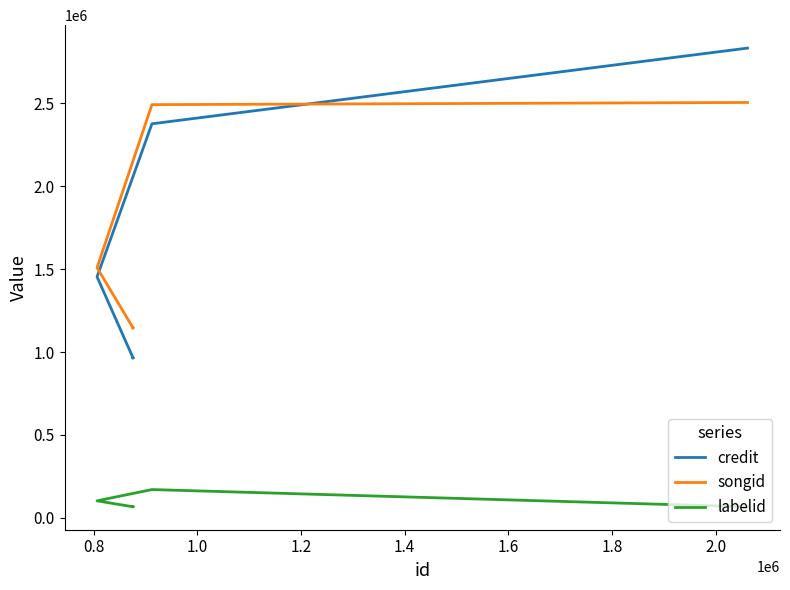

How many lines are shown in the chart?

3